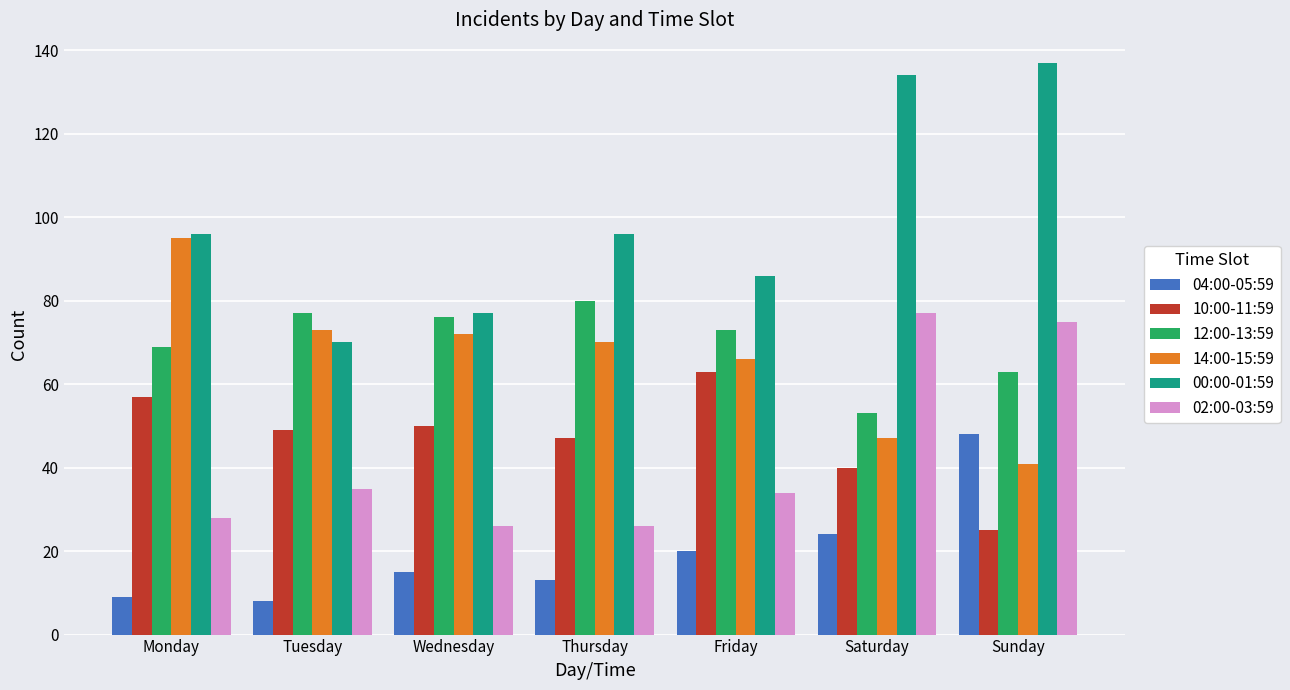

Rank the series by their maximum value, from highest to lowest.

00:00-01:59, 14:00-15:59, 12:00-13:59, 02:00-03:59, 10:00-11:59, 04:00-05:59